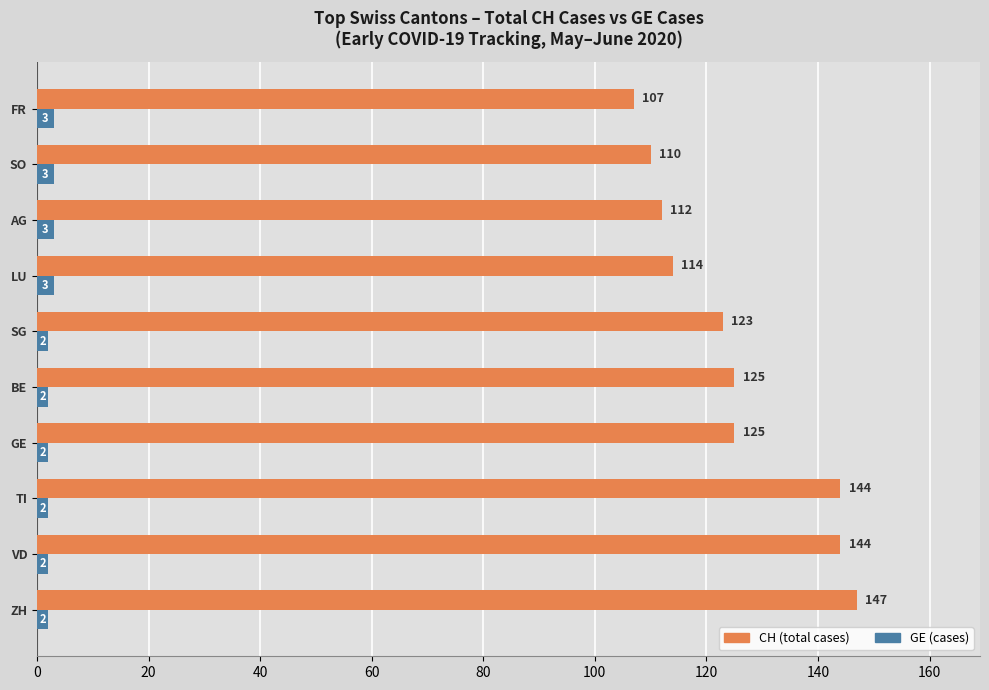

What is the sum of all CH (total cases) values?

1251